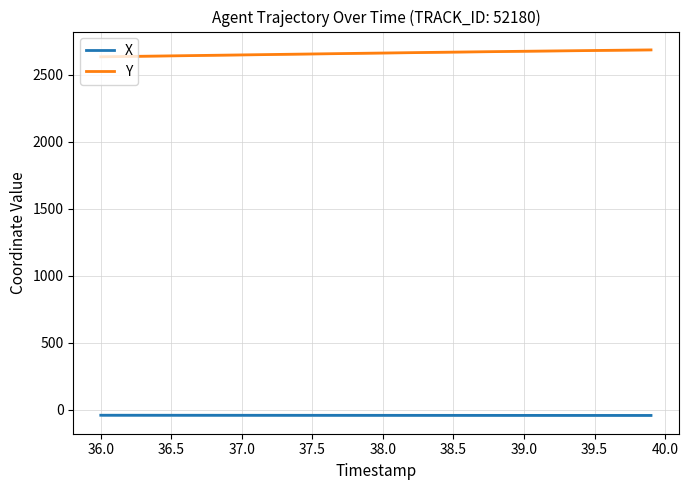

What is the minimum value shown in the chart?

-41.3